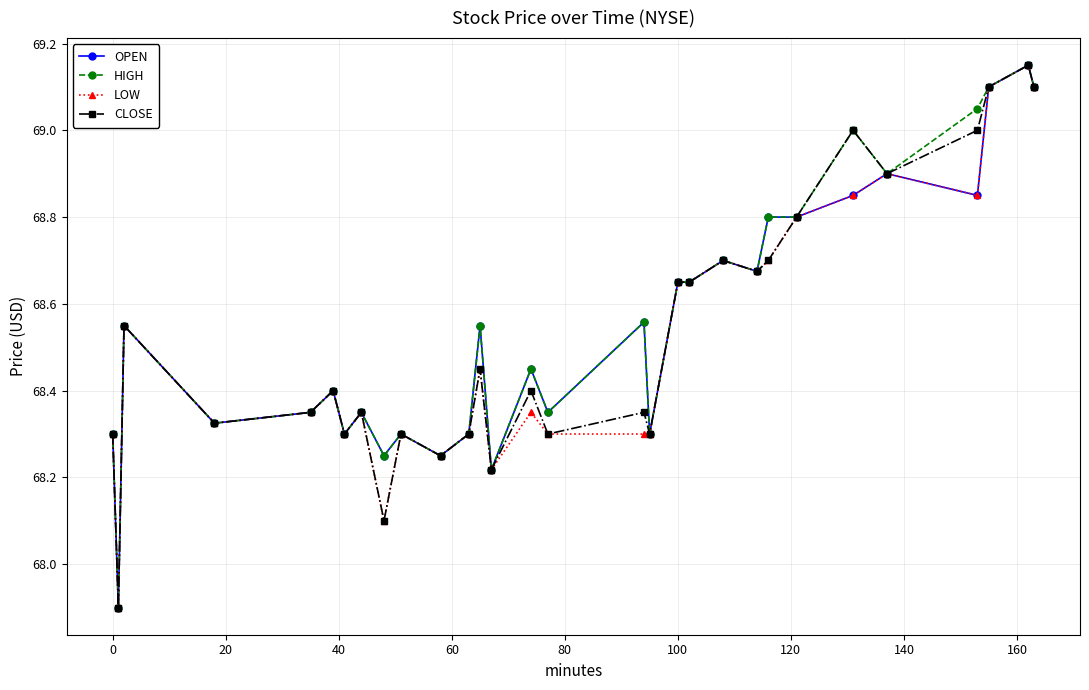

What is the difference between the second highest and minimum values in the HIGH series?

1.2